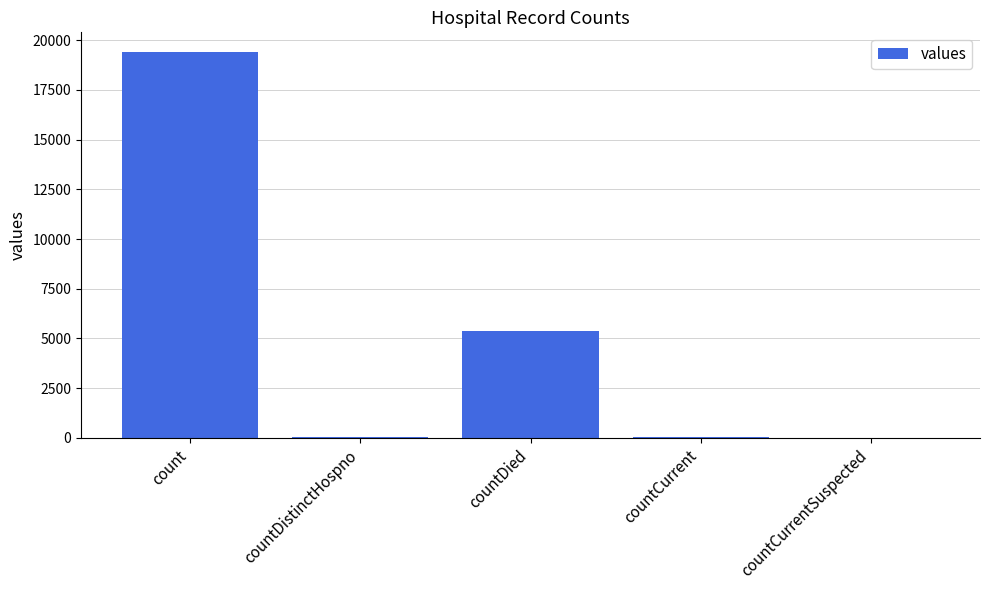

True or false: the data shows 5357 at countDied.

True